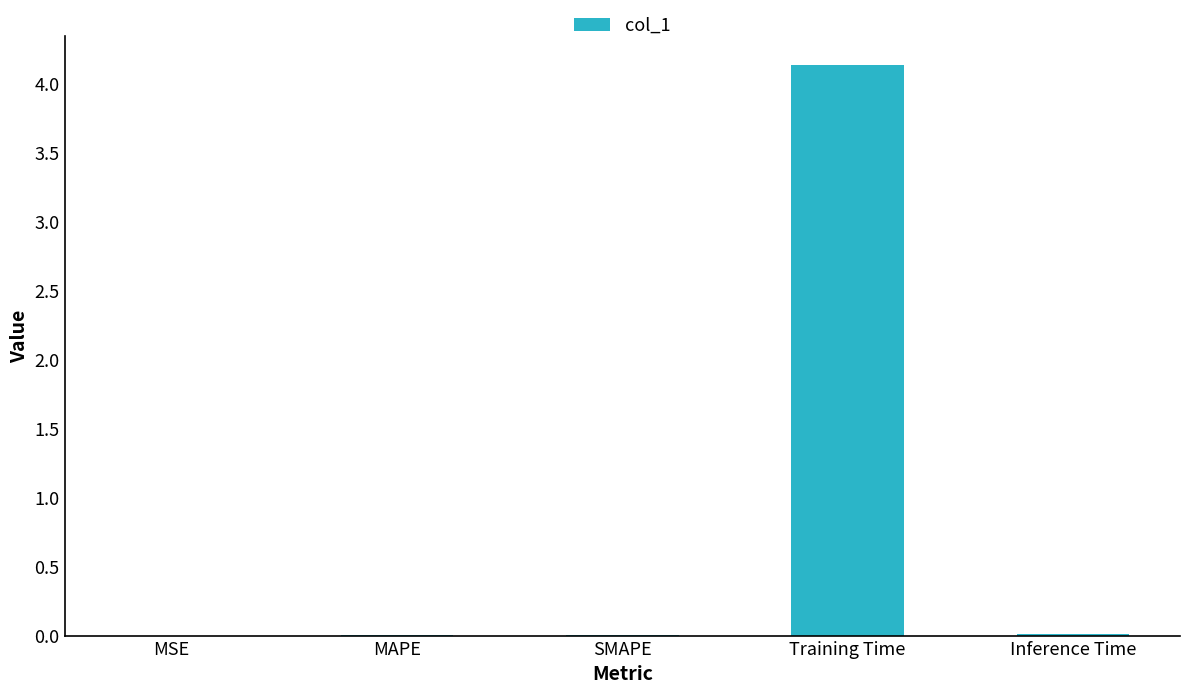

What is the sum of all values?

4.2